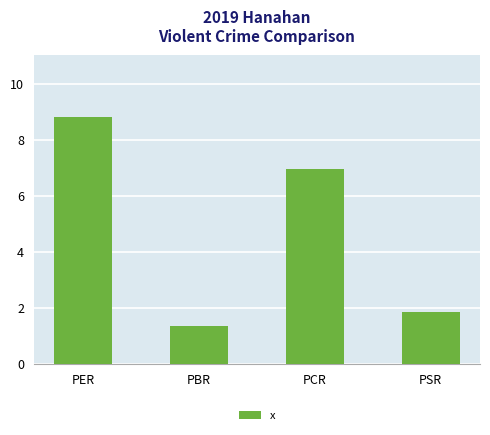

Is it true that the value at PER is 8.8?

True